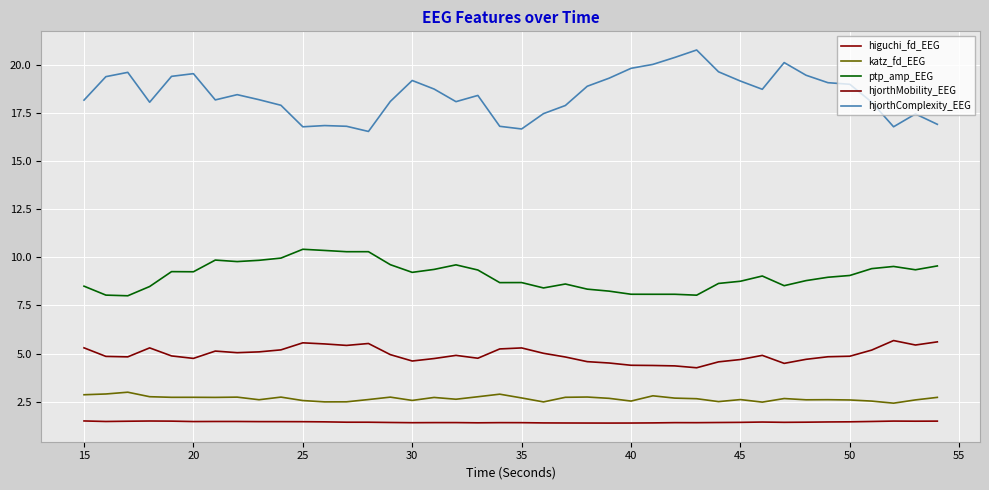

What is the minimum value shown in the chart?

1.4